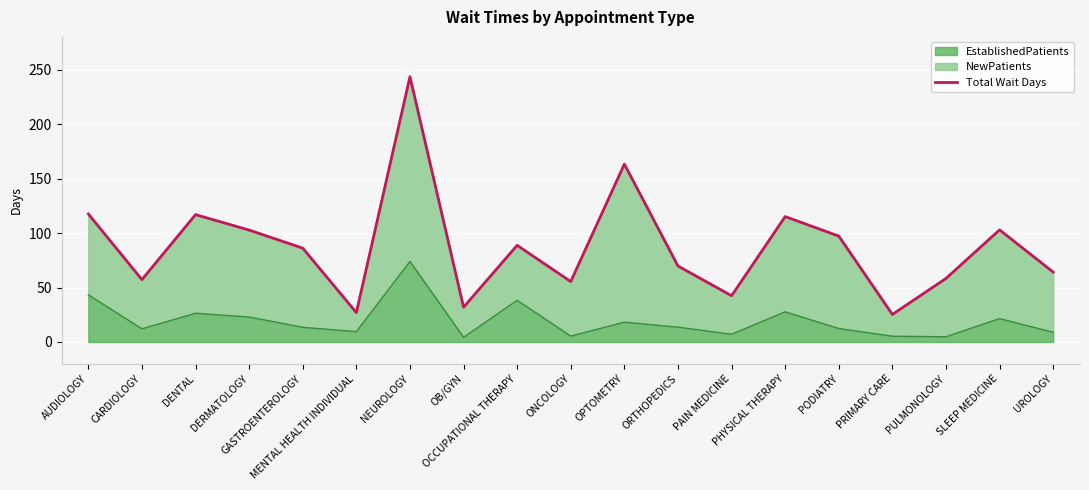

What is the sum of all values?

1667.0